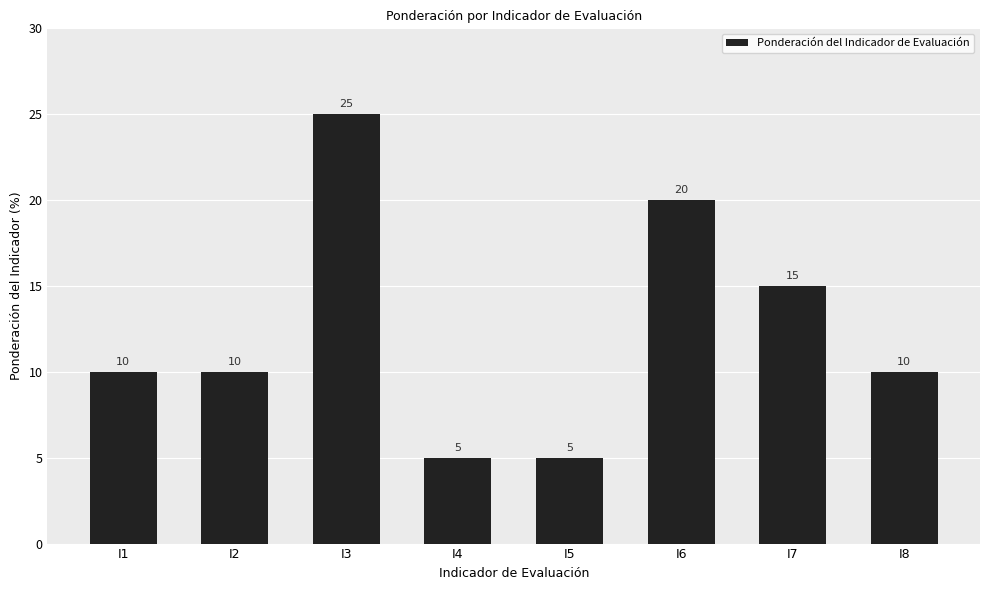

Reading left to right, what are all the values shown in this chart?

10	10	25	5	5	20	15	10